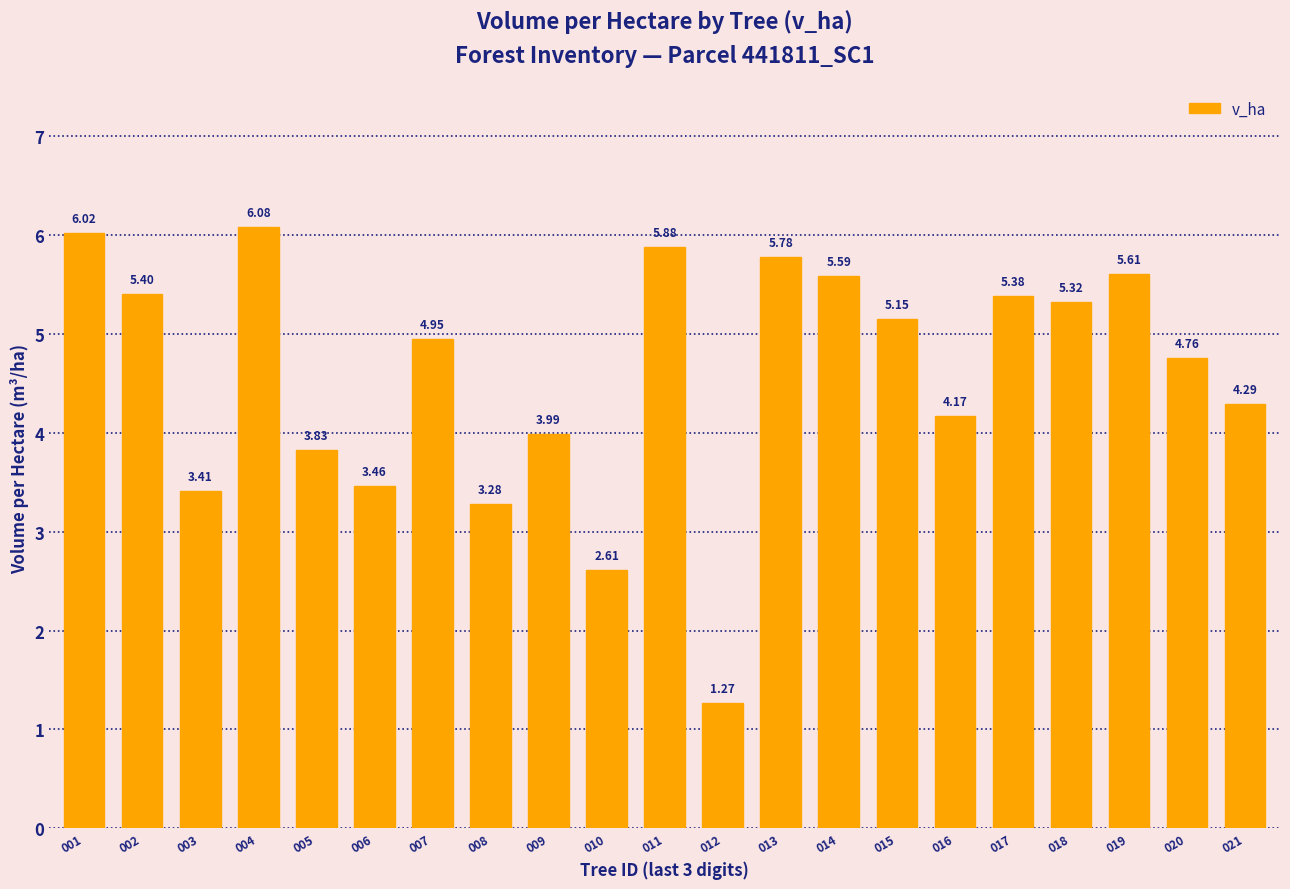

Is it true that the value at 001 is 9.0?

False